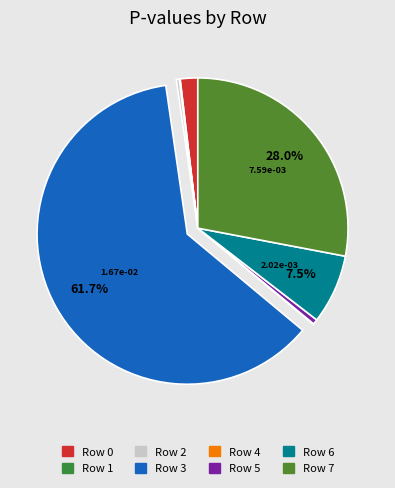

Rank the categories by value from lowest to highest.

4, 1, 2, 5, 0, 6, 7, 3